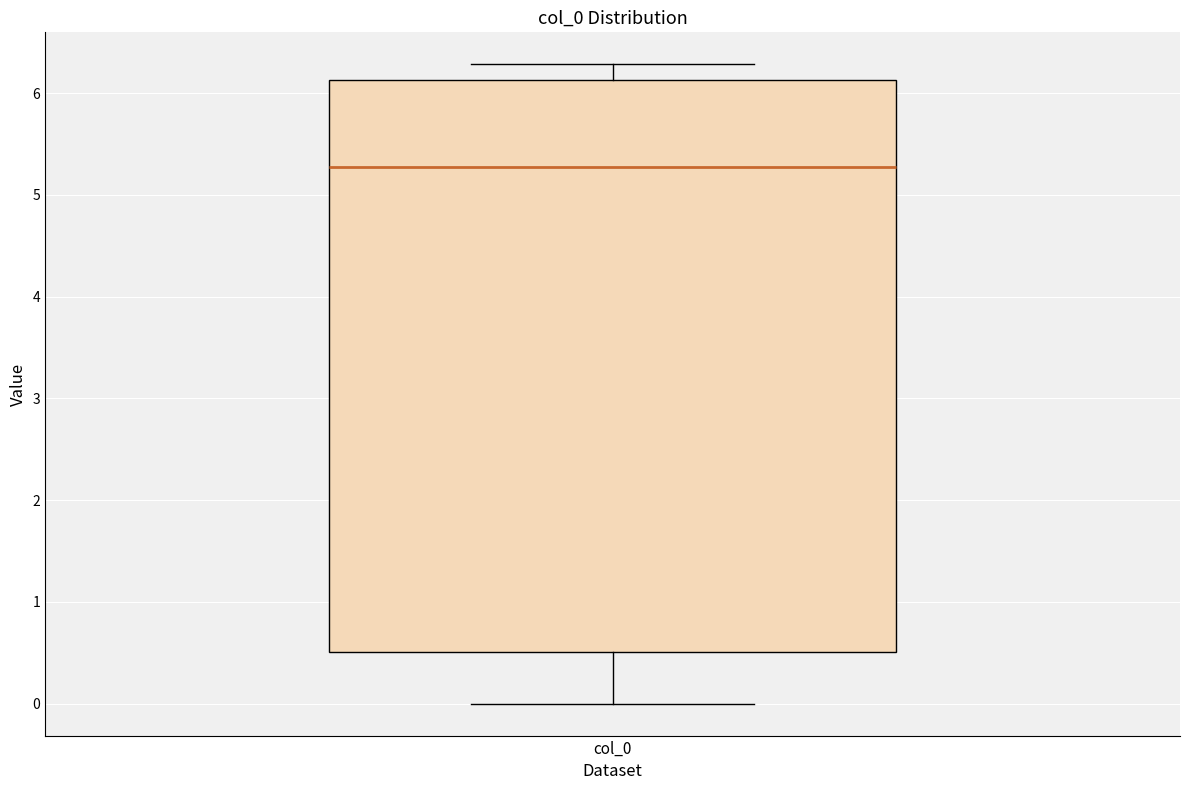

Where does the upper whisker of the box for col_0 end on the y-axis? The values are not printed on the chart, so give them approximately, as read against the axis.

6.3